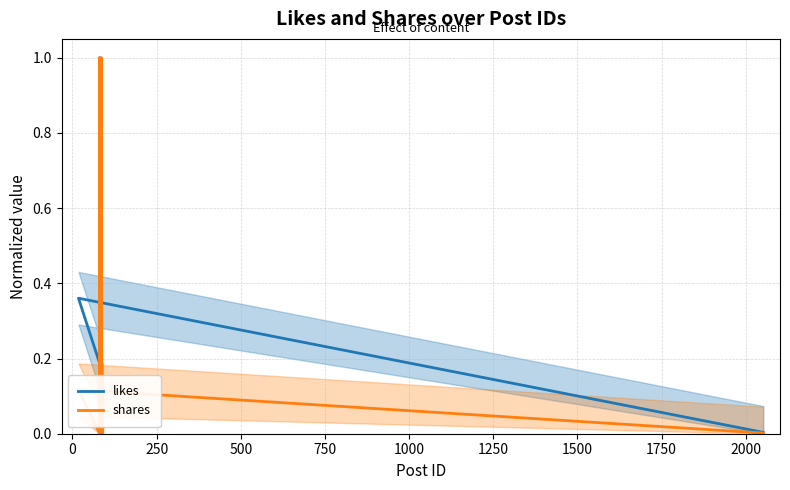

The value of likes at 12 is 0.2. True or false?

False